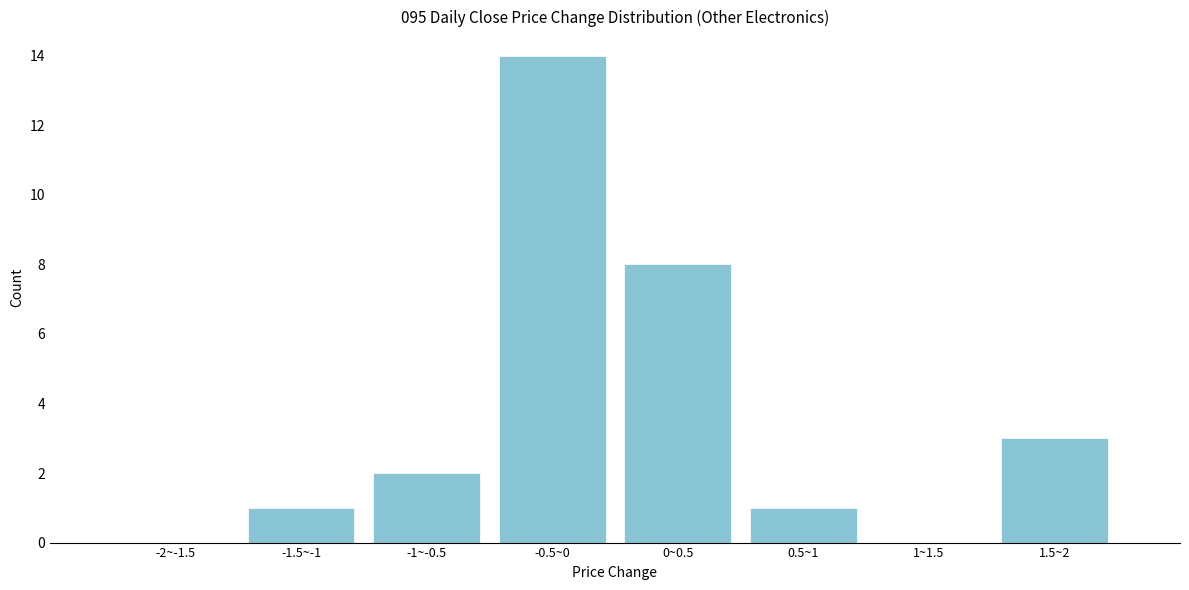

Reading left to right, transcribe all the data shown in this chart.

-2~-1.5=0	-1.5~-1=1	-1~-0.5=2	-0.5~0=14	0~0.5=8	0.5~1=1	1~1.5=0	1.5~2=3